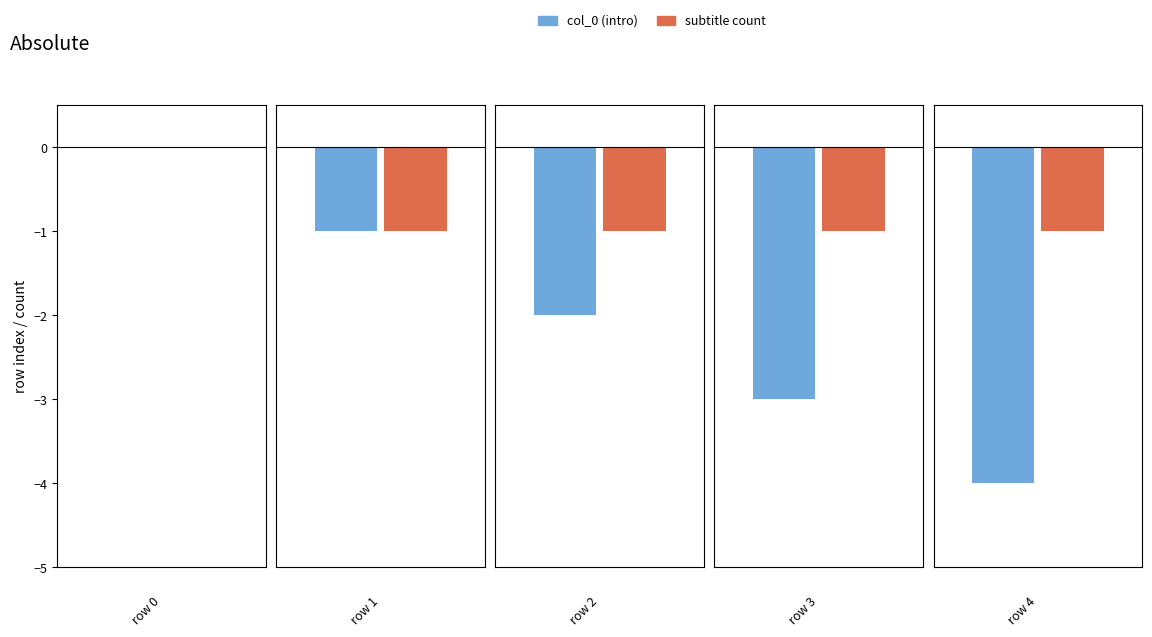

What are all the series names shown in the legend?

col_0 (intro), subtitle count